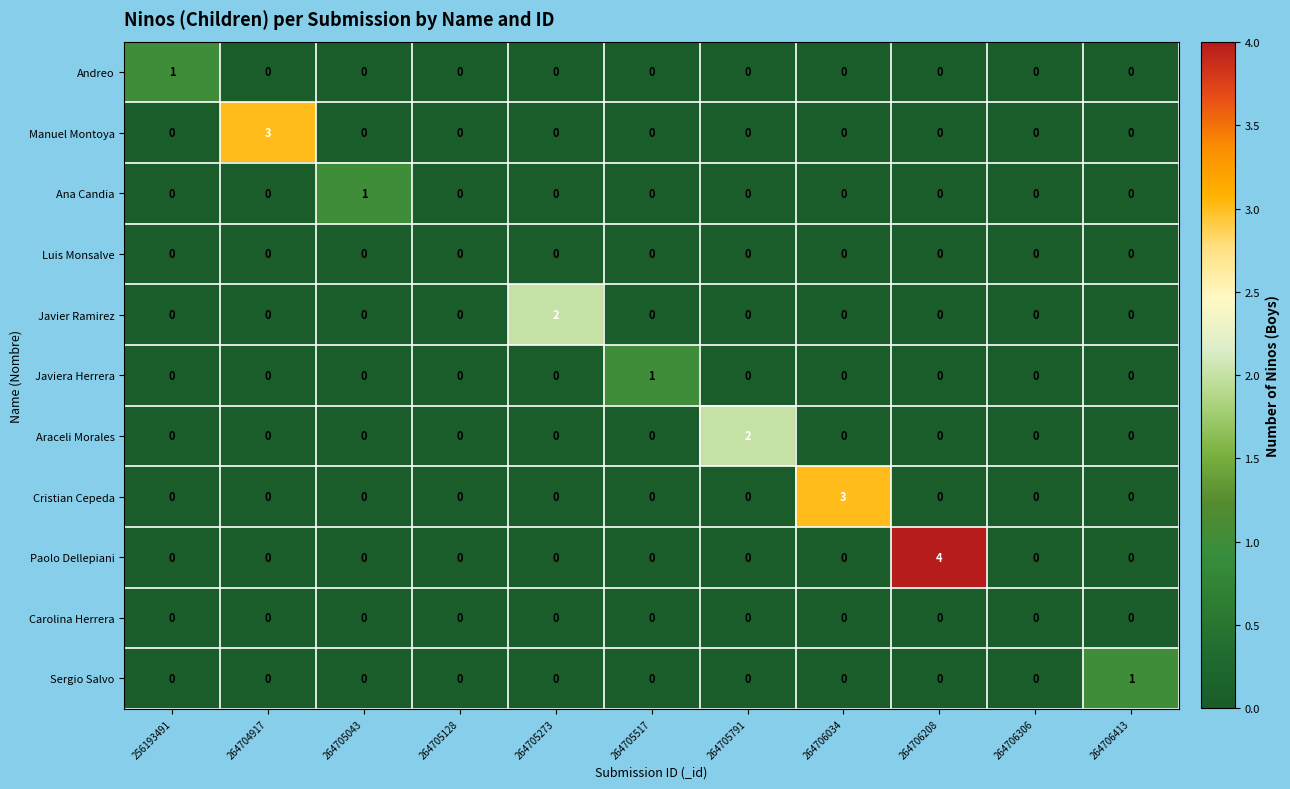

True or false: Javiera Herrera has a value of -1 at 264706034.

False